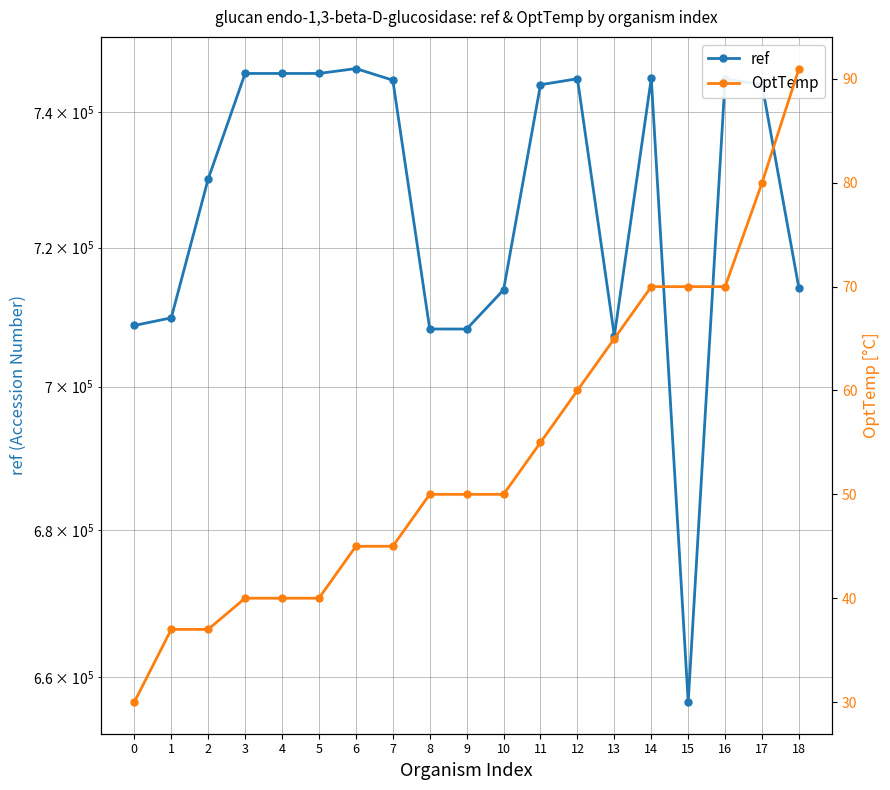

What is the highest value of the ref series?

746554